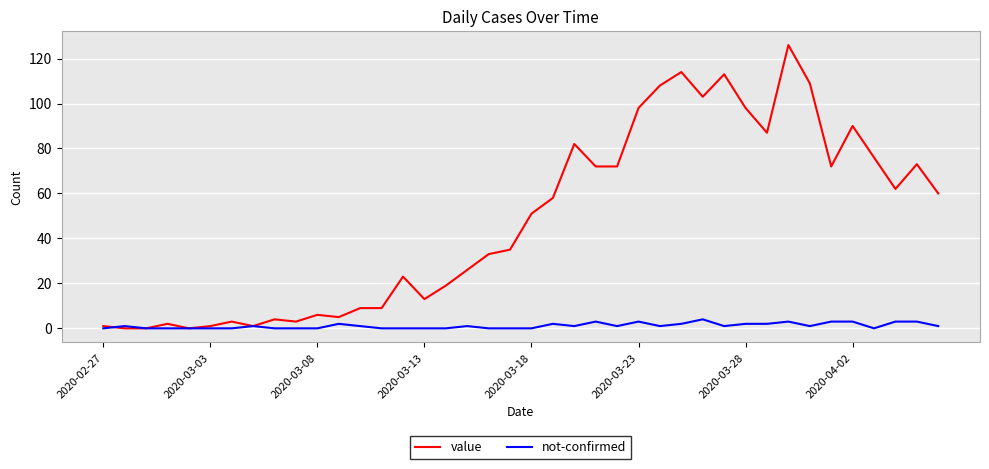

Which series has the widest spread of values?

value